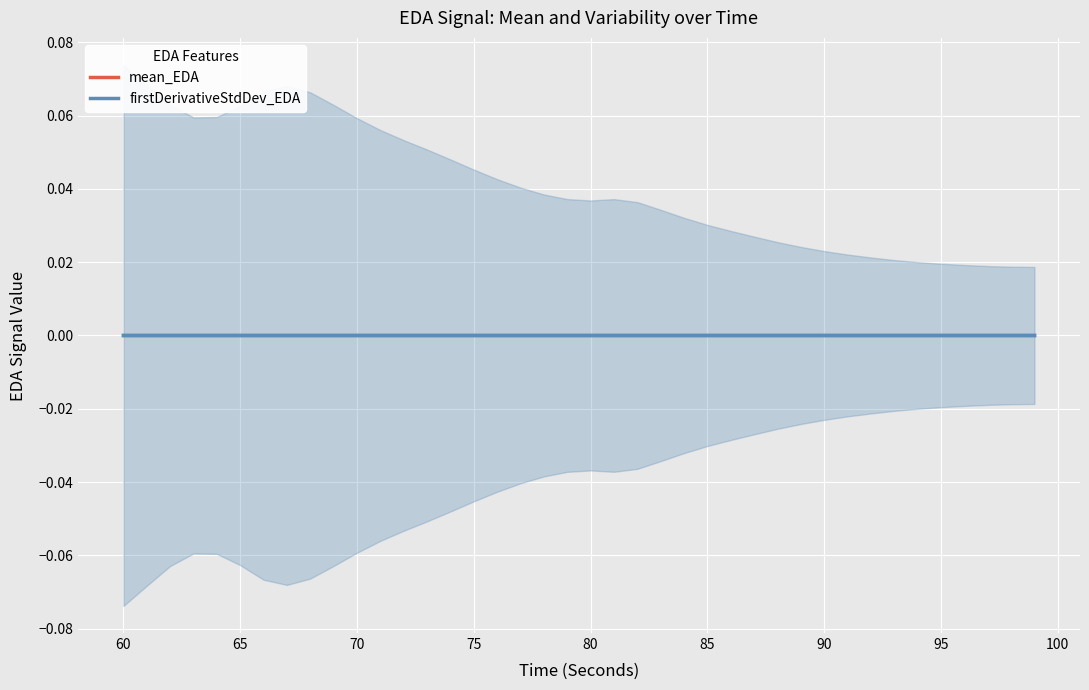

Is this an area chart (filled region under the line)?

No